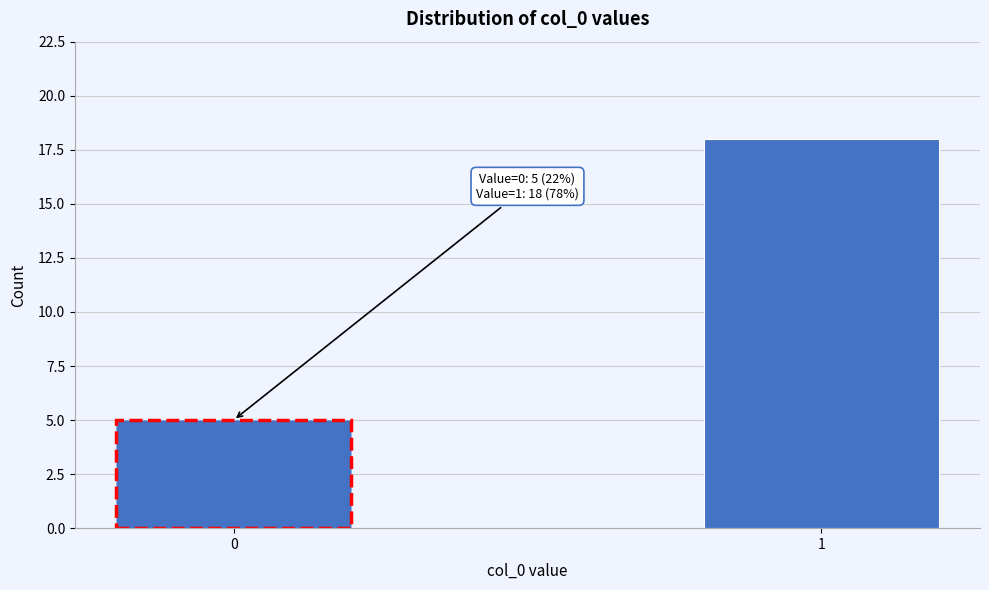

Reading left to right, extract all data points from this chart.

5	18